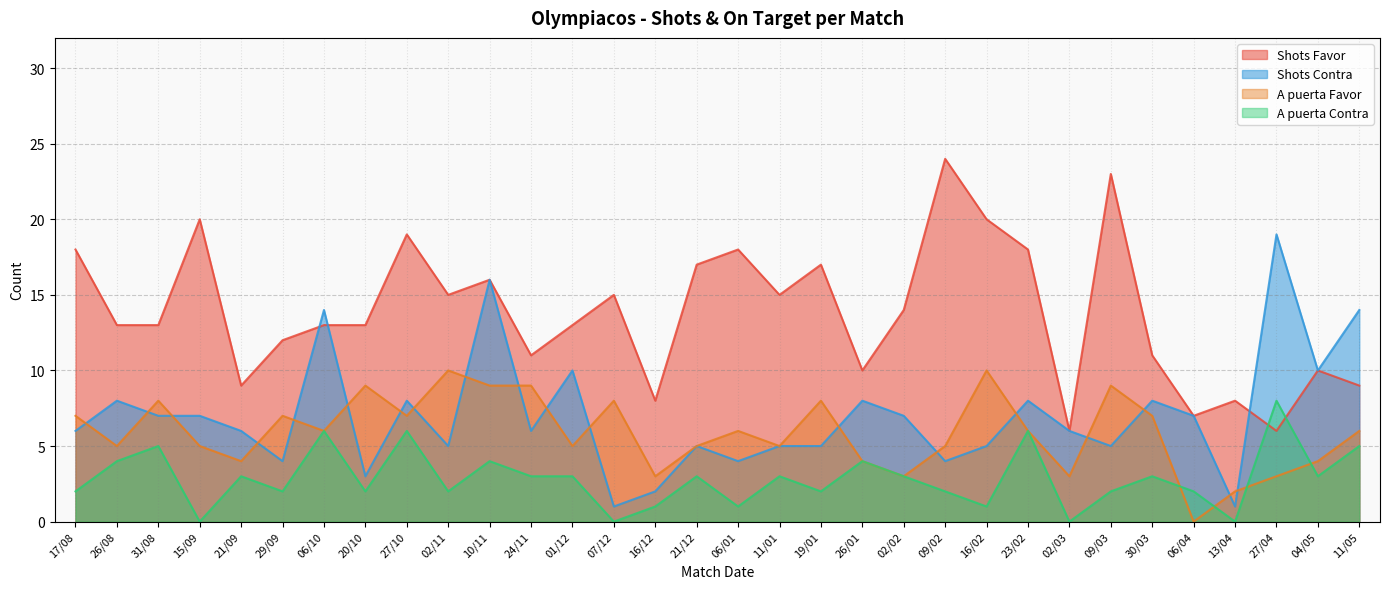

Is the value of Shots Favor at 26/08 greater than the value of Shots Contra at 27/04?

No